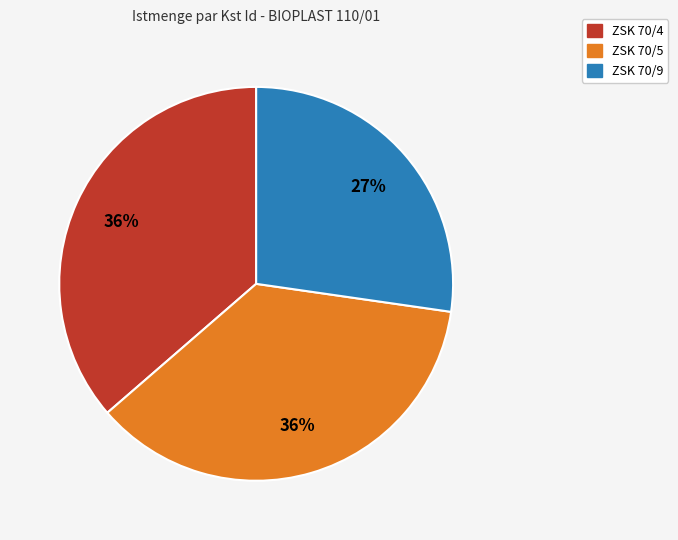

What percentage is the ZSK 70/5 slice, to the nearest percent?

36%